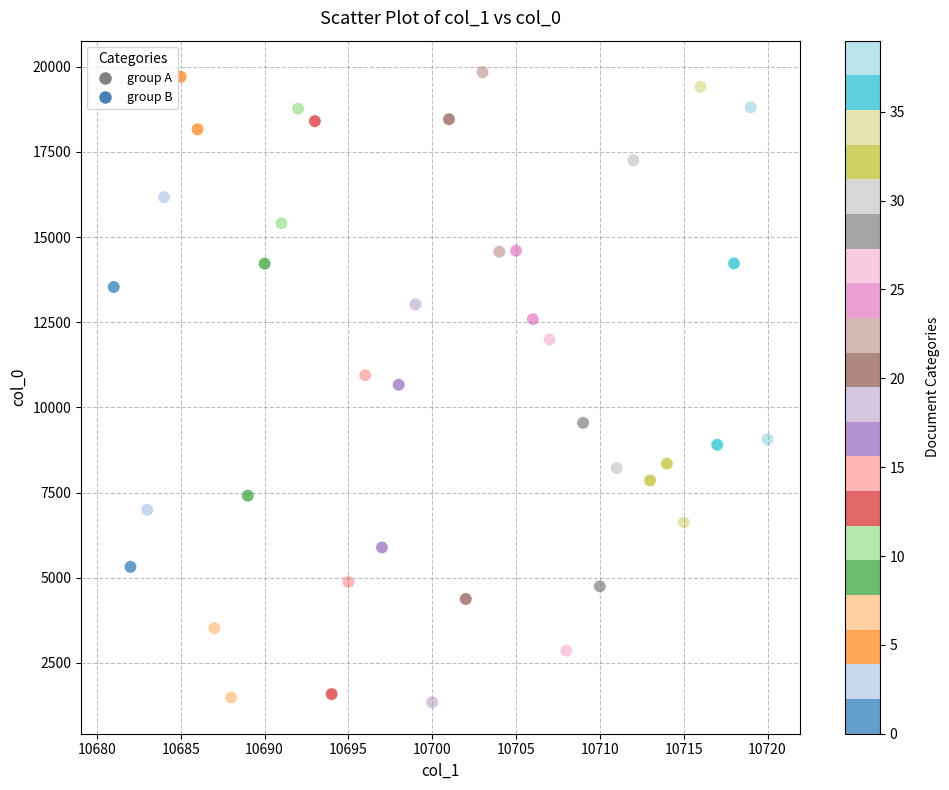

What is the range of X values (max minus min)?

39